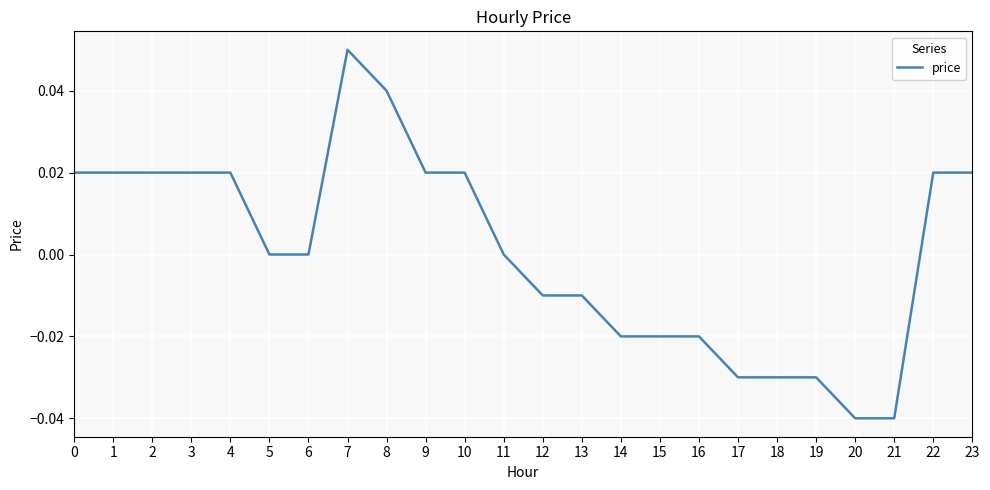

True or false: the data shows 0.1 at 8.

False